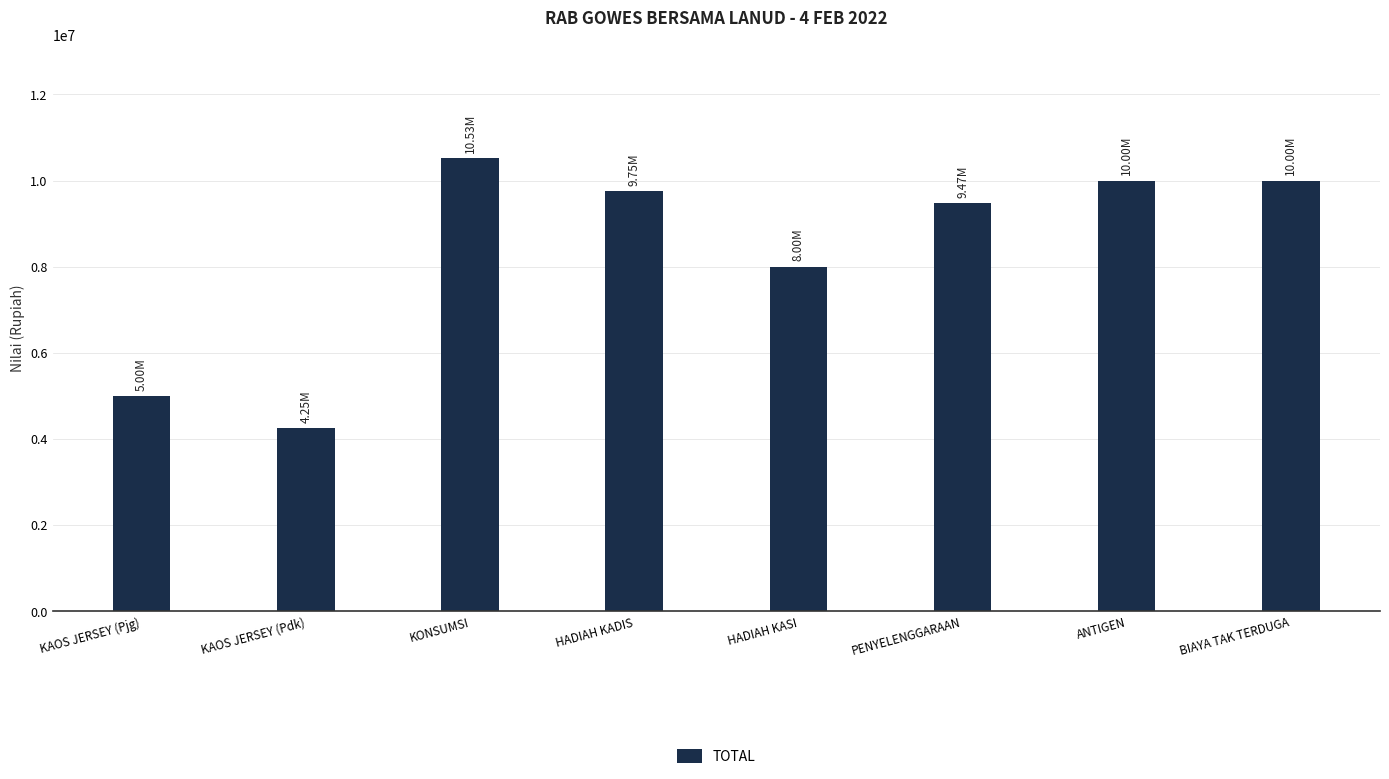

Are the bars horizontal?

No